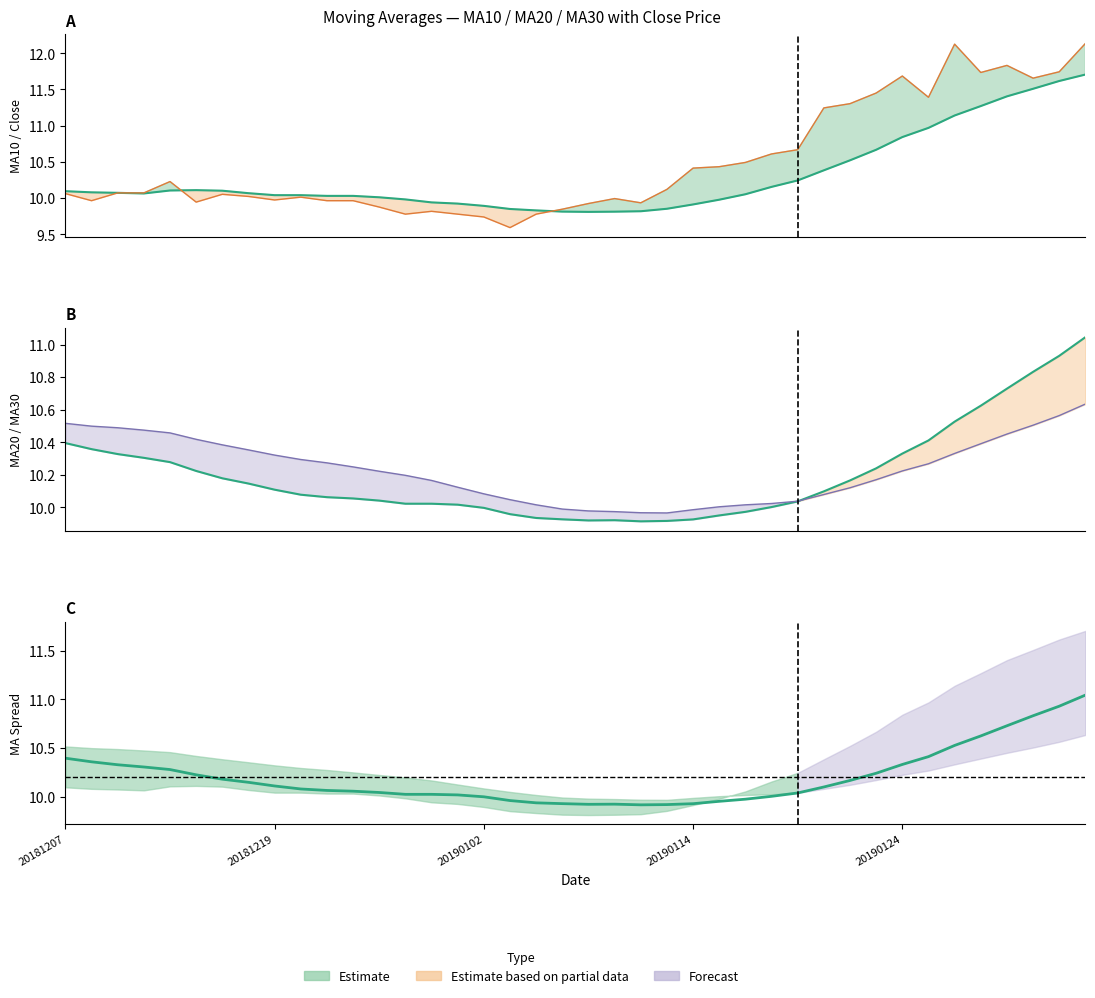

Reading left to right, extract all data points from this chart.

10.4	10.4	10.3	10.3	10.3	10.2	10.2	10.1	10.1	10.1	10.1	10.1	10.0	10.0	10.0	10.0	10.0	10.0	9.9	9.9	9.9	9.9	9.9	9.9	9.9	10.0	10.0	10.0	10.0	10.1	10.2	10.2	10.3	10.4	10.5	10.6	10.7	10.8	10.9	11.0